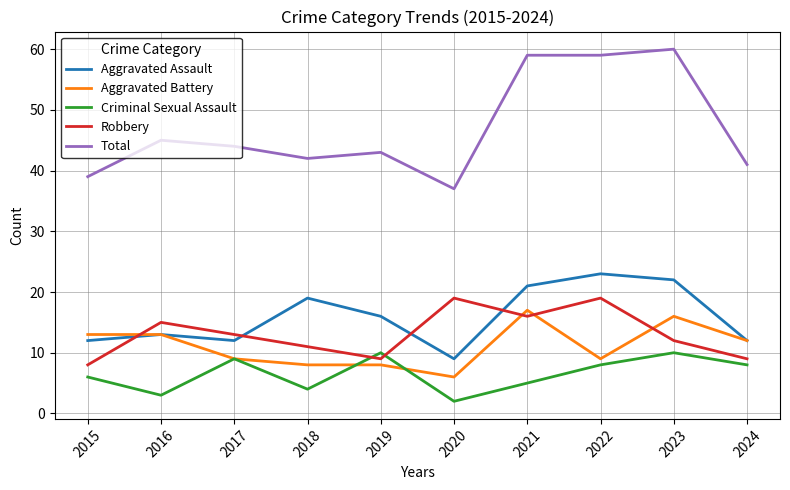

Is it true that Aggravated Assault equals 19 at 2018?

True